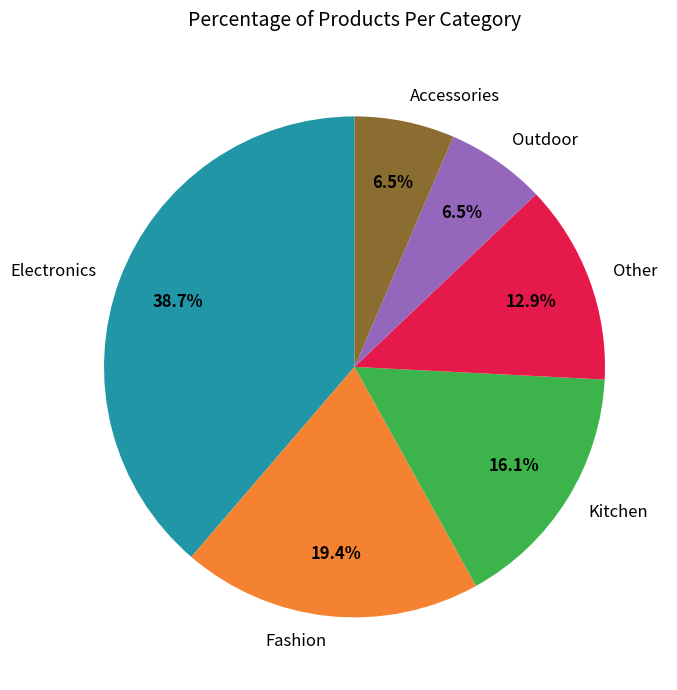

How many segments does this pie chart have?

6